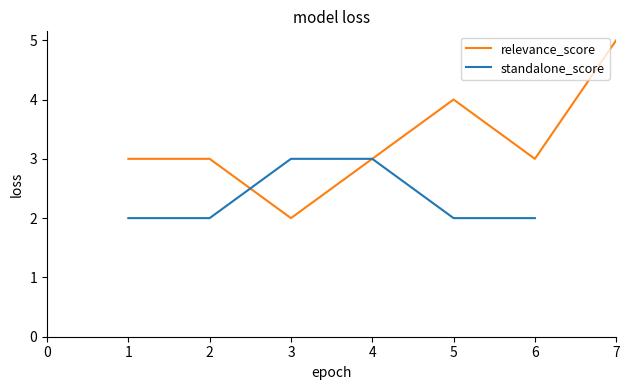

Is this an area chart (filled region under the line)?

No